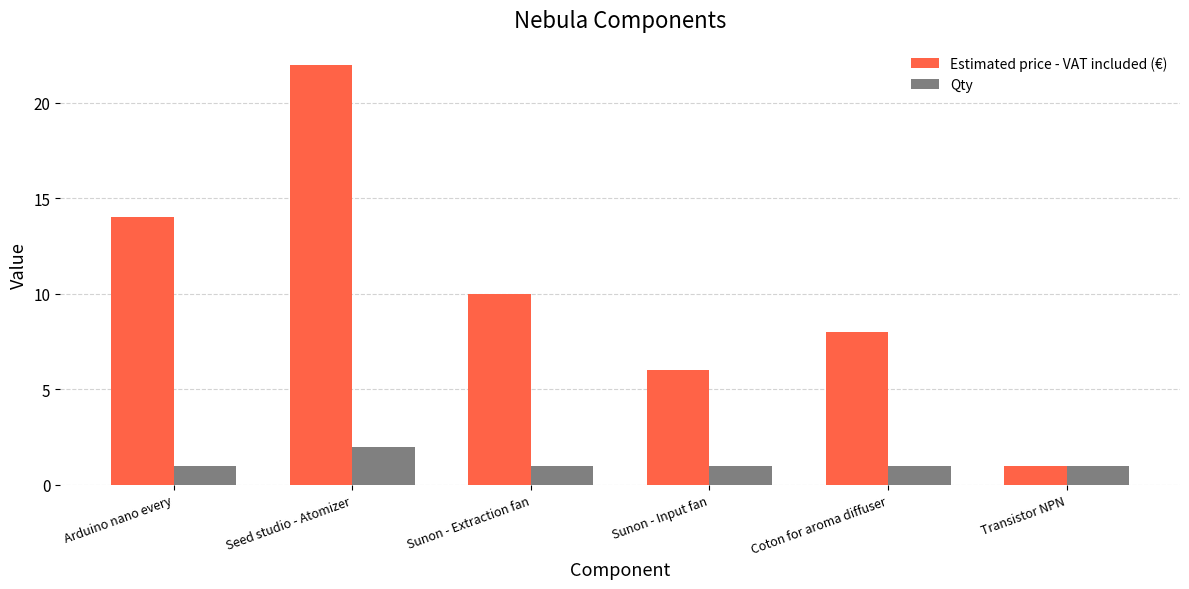

Reading left to right, what are all the values shown in this chart?

Estimated price - VAT included (€): 14	22	10	6	8	1
Qty: 1	2	1	1	1	1